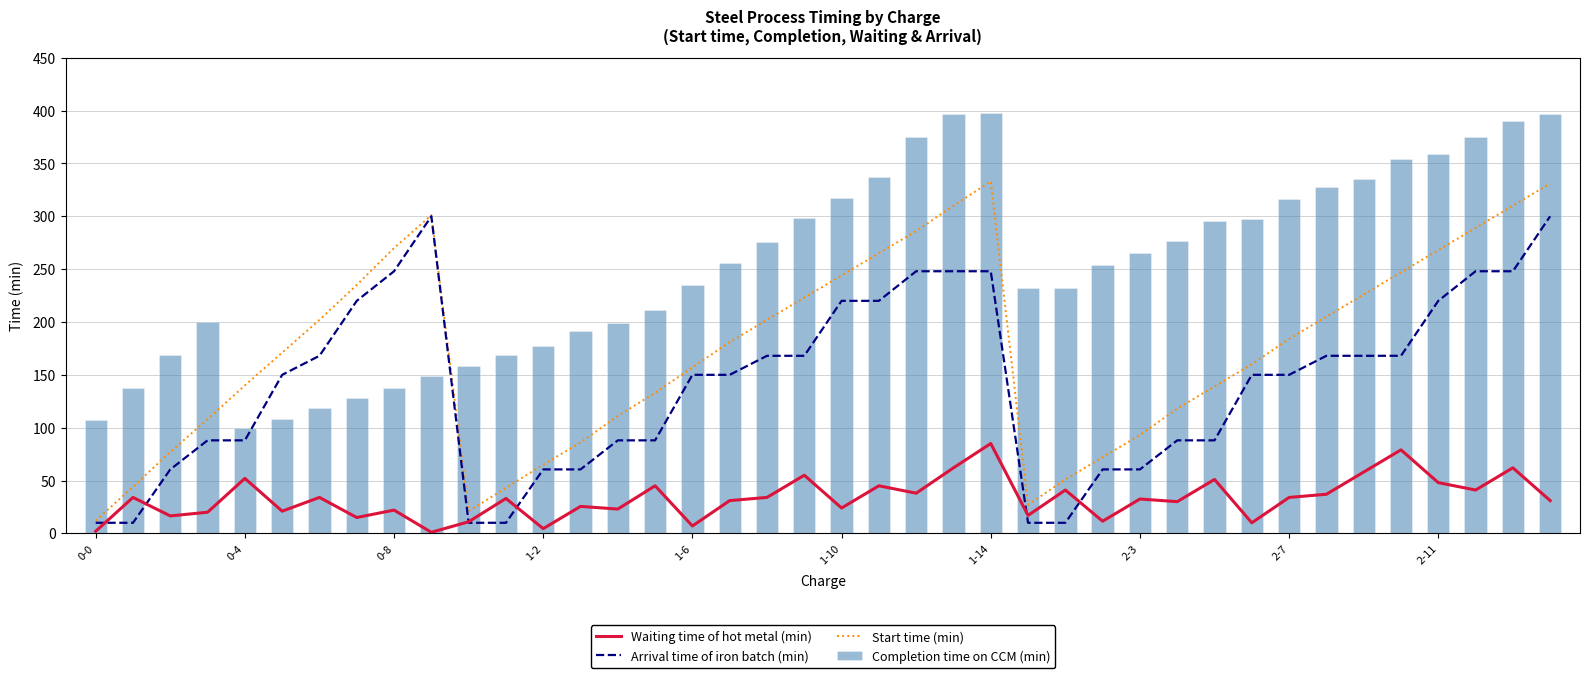

The value of Start time (min) at 0-0 is 3.7. True or false?

False